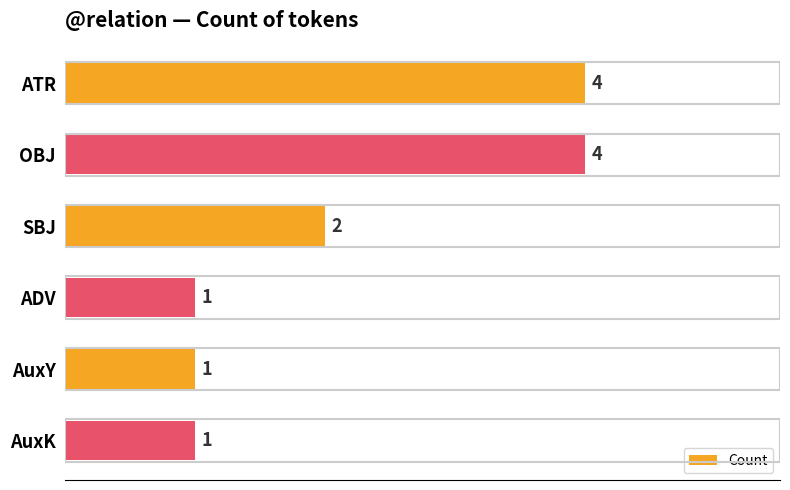

Reading bottom to top, list all the values displayed in this chart.

1	1	1	2	4	4